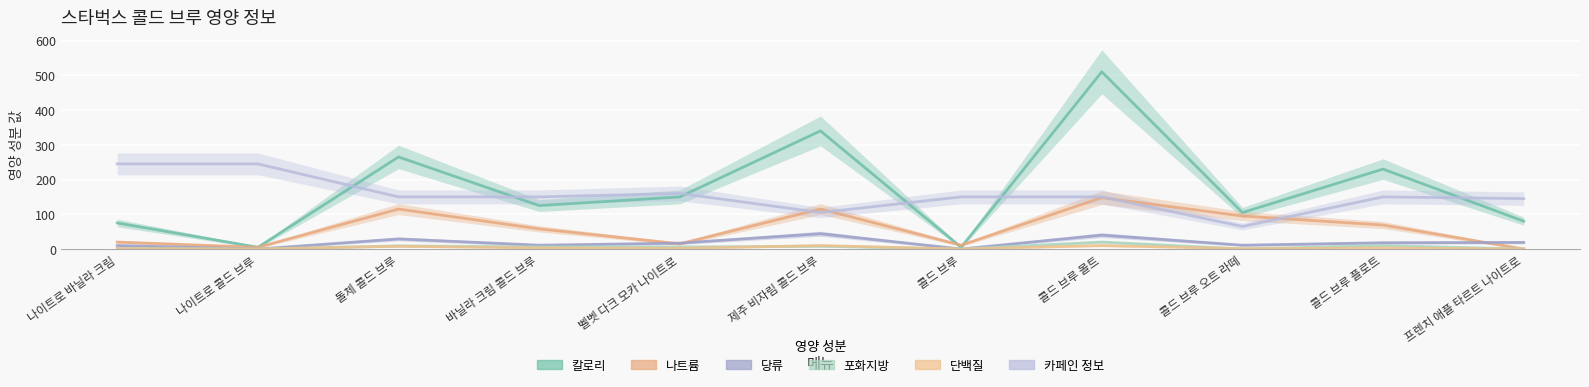

Which series has the widest spread of values?

칼로리